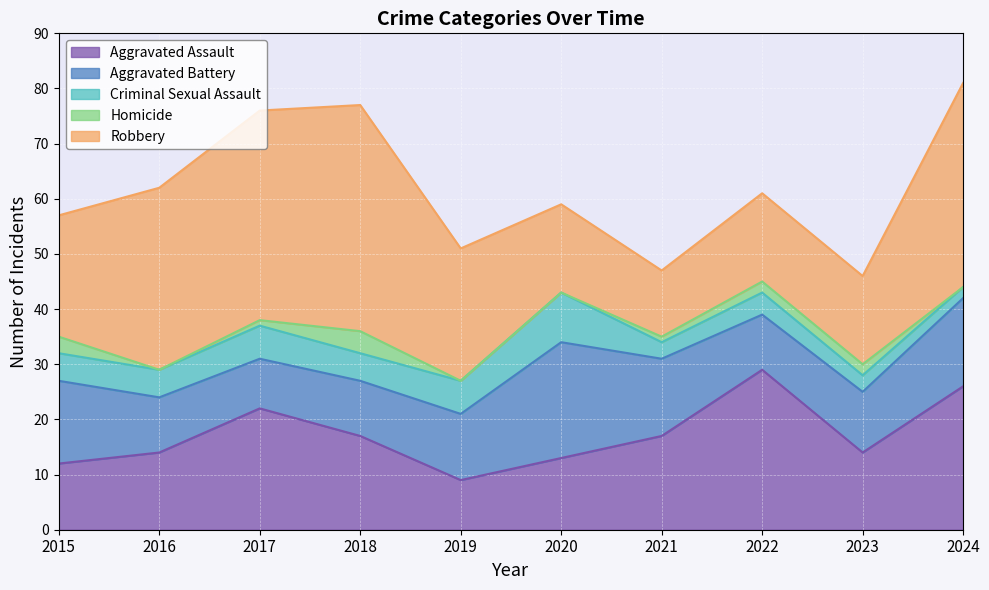

Which series changed the most between 2018 and 2020?

Robbery